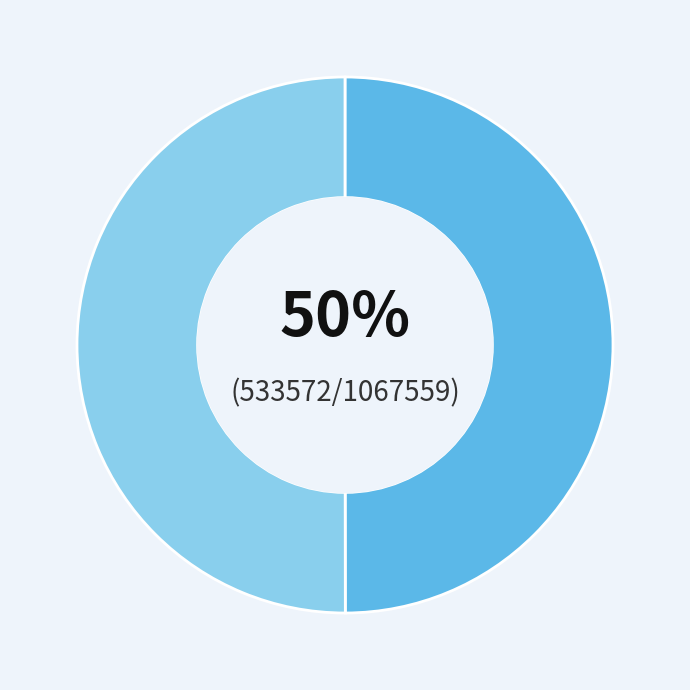

To the nearest percent, what is the average slice percentage?

50%